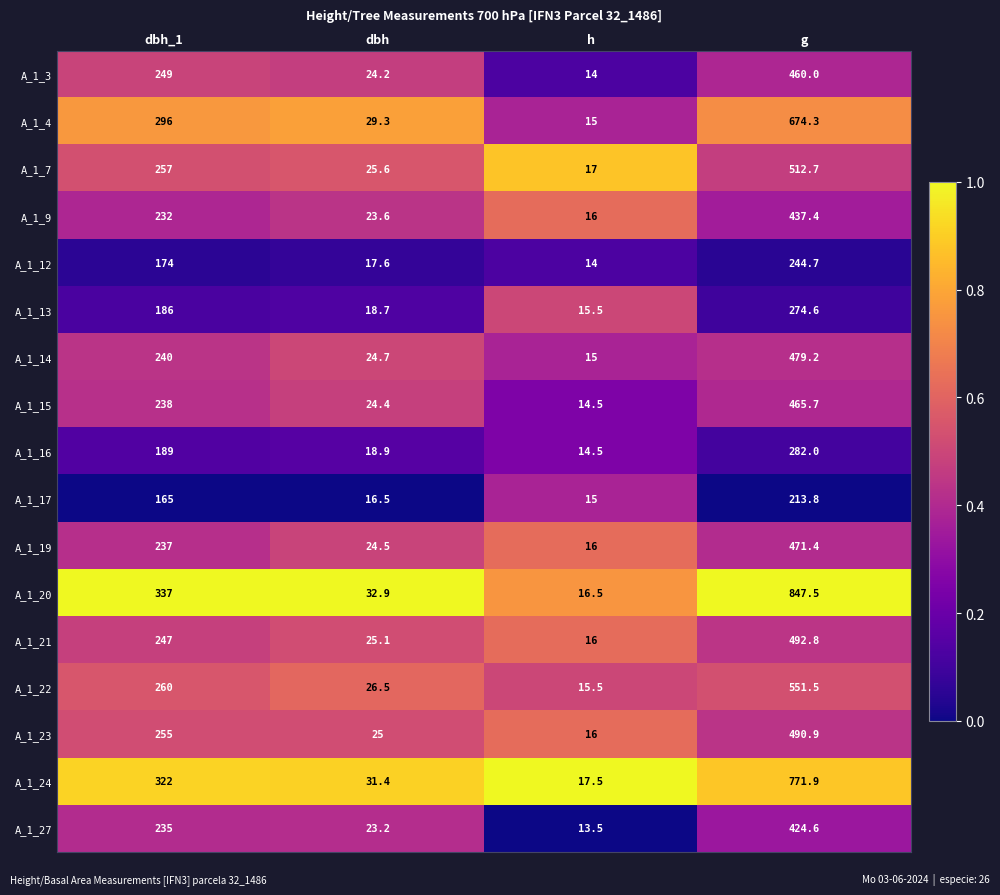

What is the average value of the A_1_13 series?

123.7